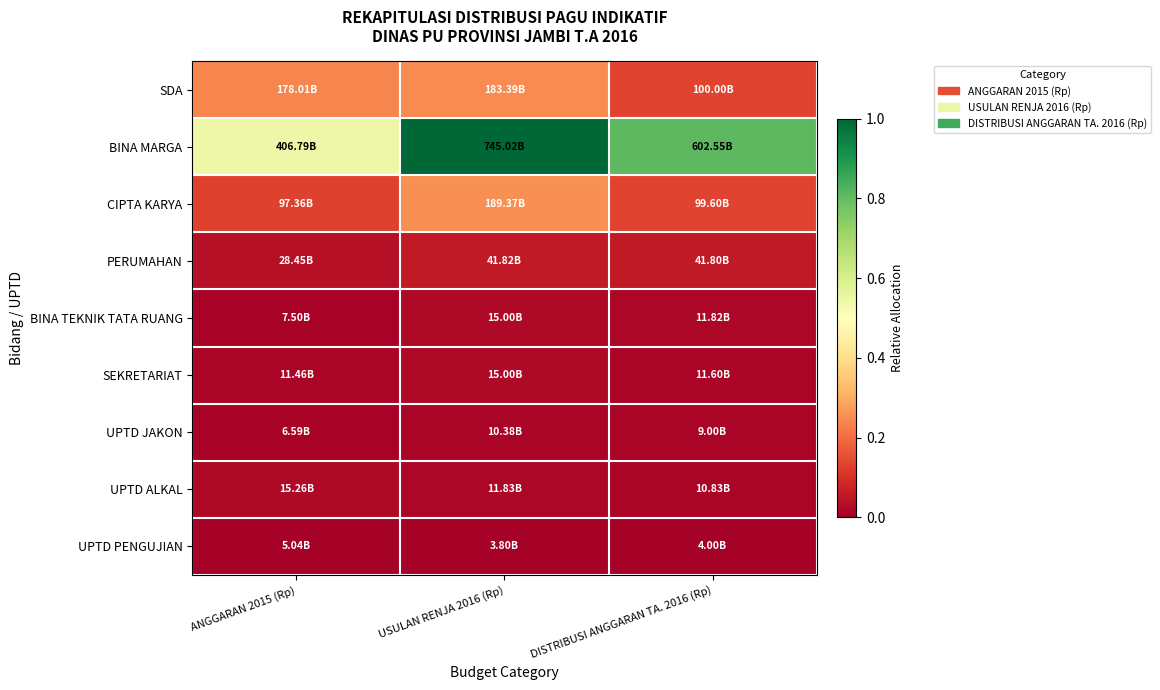

At ANGGARAN 2015 (Rp), list the series in order from largest to smallest.

BINA MARGA, SDA, CIPTA KARYA, PERUMAHAN, UPTD ALKAL, SEKRETARIAT, BINA TEKNIK TATA RUANG, UPTD JAKON, UPTD PENGUJIAN